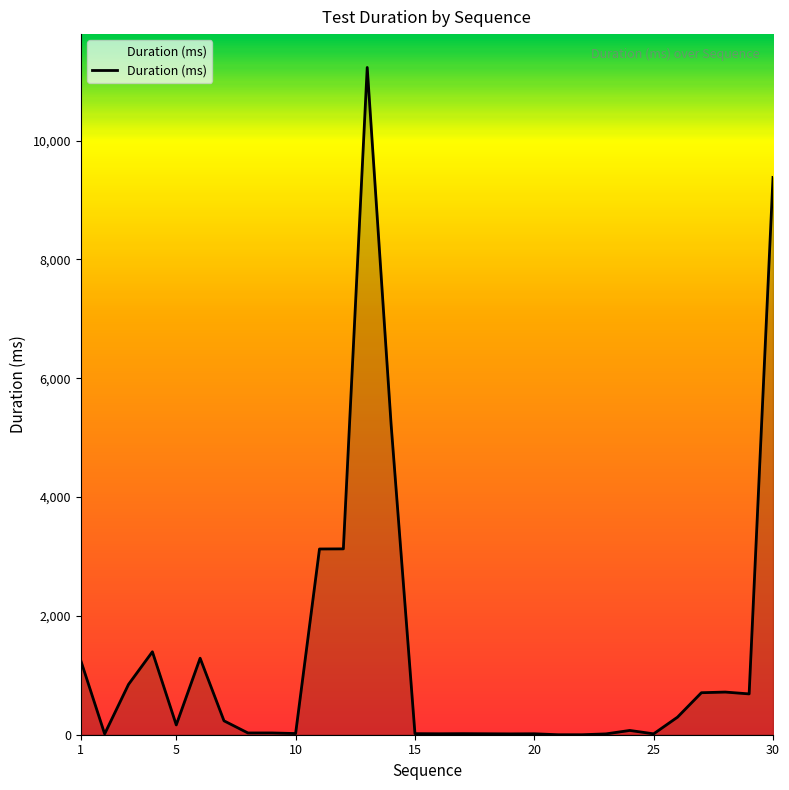

What is the difference between the maximum and minimum values?

11230